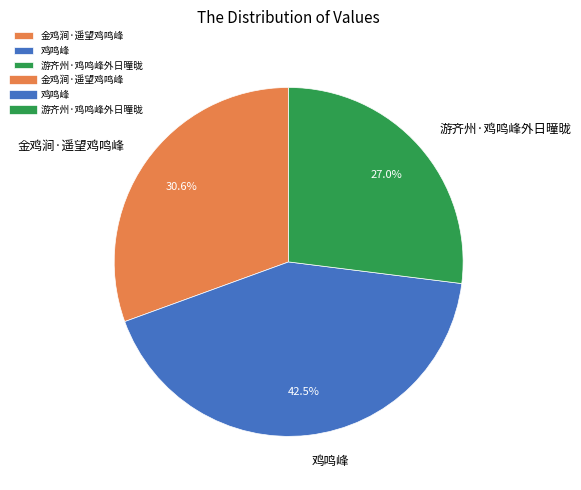

Is there any slice that represents more than half of the pie?

No